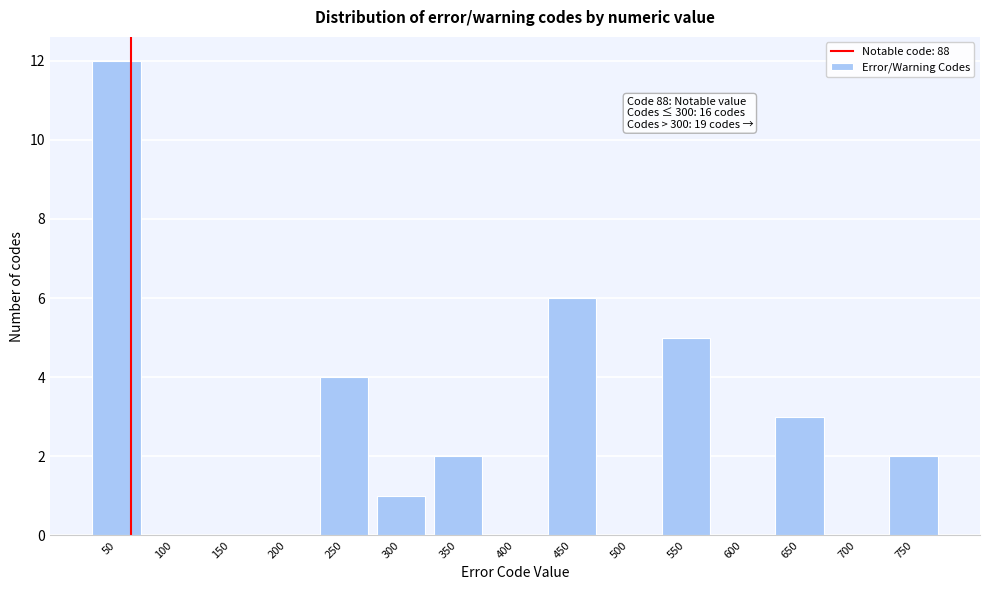

Reading right to left, transcribe all the data shown in this chart.

750=2	700=0	650=3	600=0	550=5	500=0	450=6	400=0	350=2	300=1	250=4	200=0	150=0	100=0	50=12